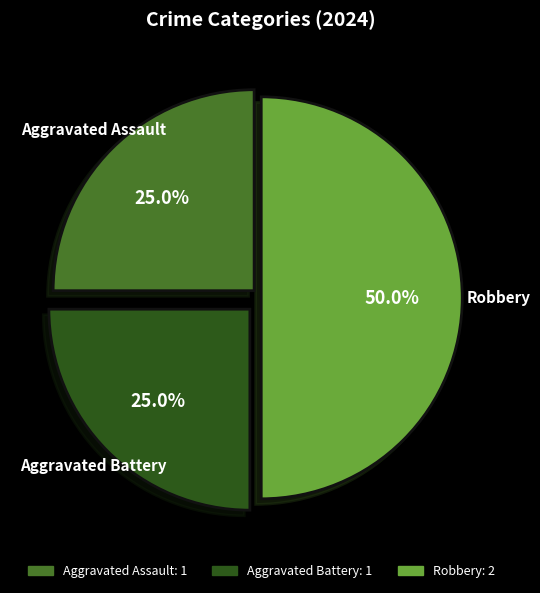

Approximately how many times larger is the value at Aggravated Battery compared to Aggravated Assault?

1.0